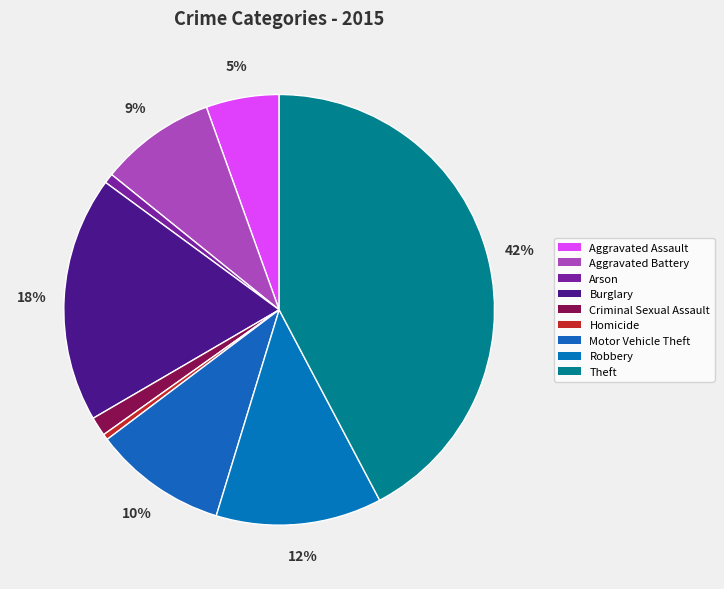

What is the largest slice in the pie chart?

Theft